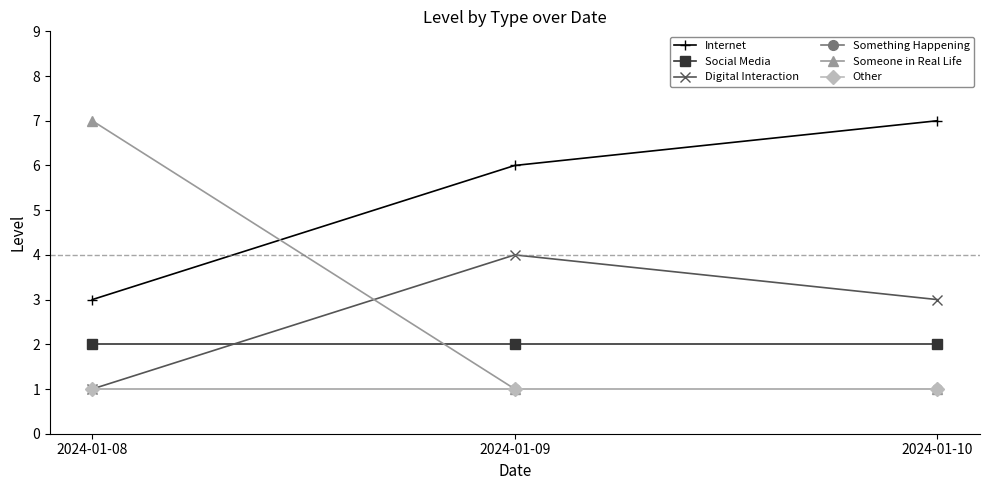

Is this an area chart (filled region under the line)?

No